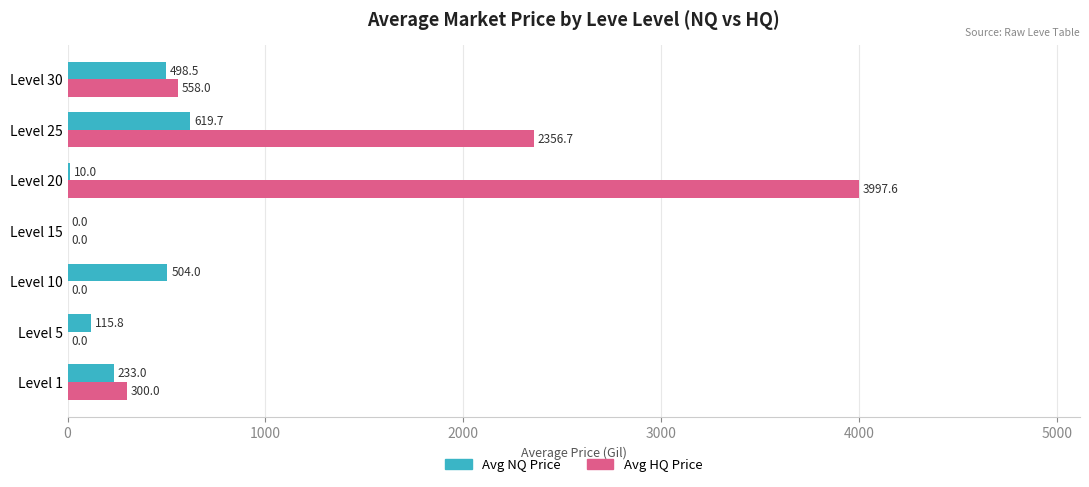

At which category is the sum across all series the highest?

Level 20